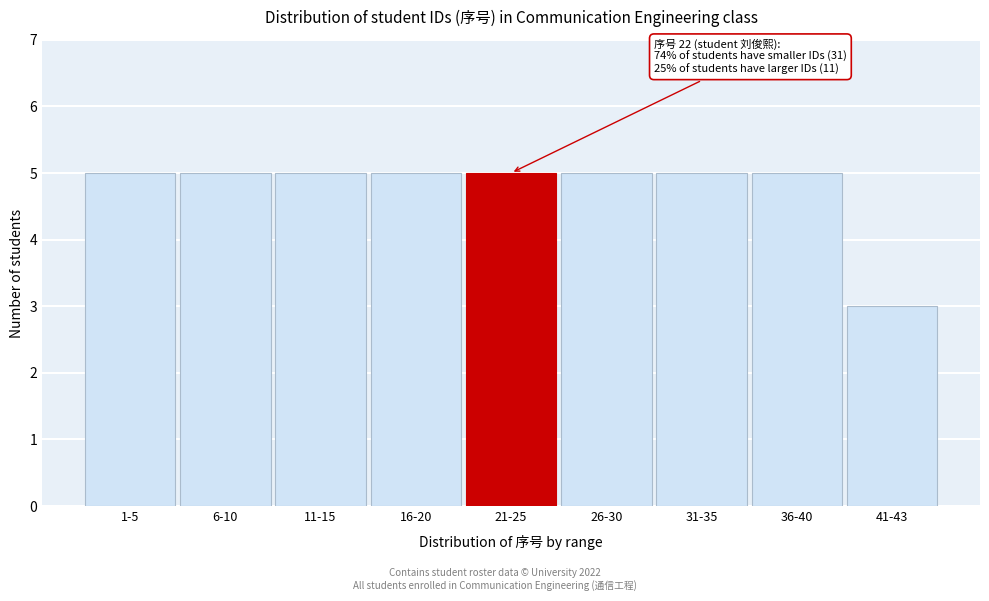

Reading left to right, list all the values displayed in this chart.

1-5=5	6-10=5	11-15=5	16-20=5	21-25=5	26-30=5	31-35=5	36-40=5	41-43=3